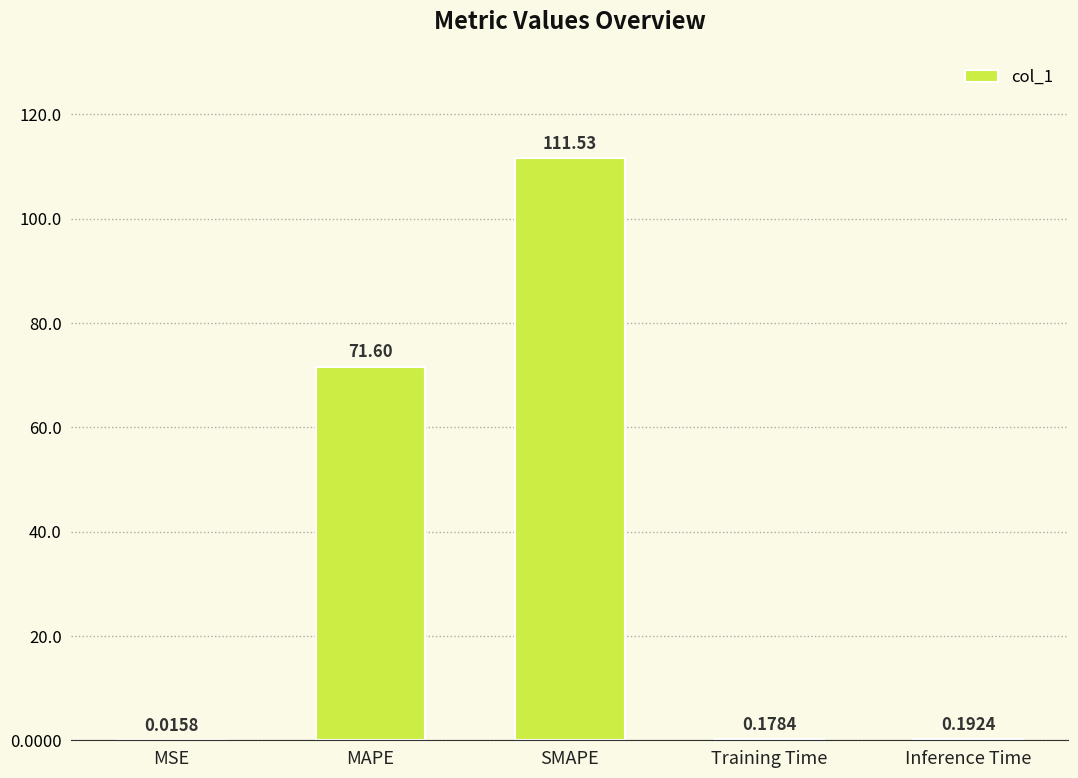

What is the sum of all values?

183.5